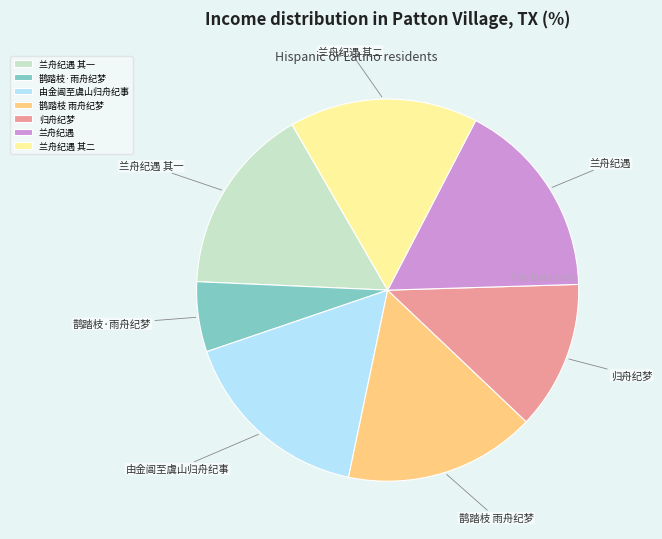

Which category has the smallest portion of the pie?

鹊踏枝·雨舟纪梦